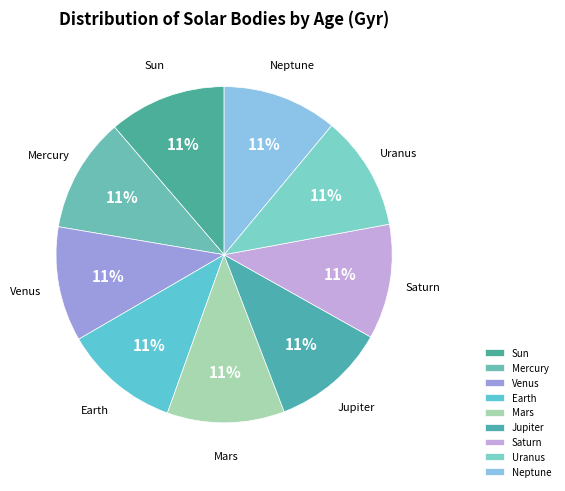

Approximately how many times larger is the value at Uranus compared to Venus?

1.0